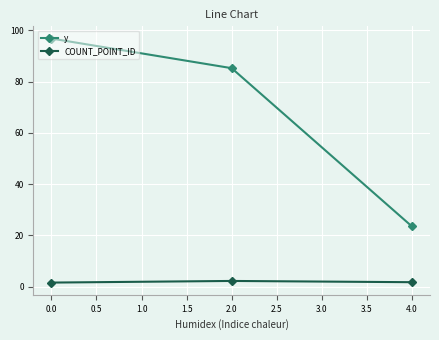

What is the label of the 3rd point from the left?

4.0